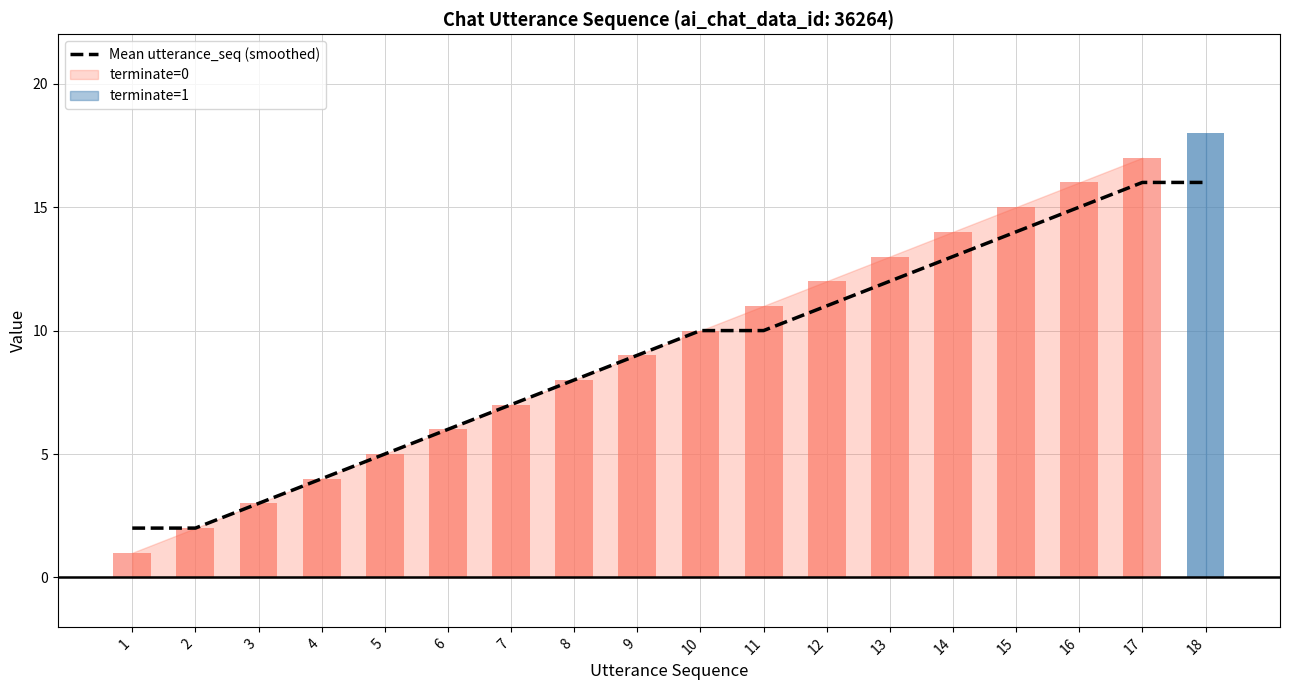

Rank the categories by value from highest to lowest.

17, 18, 16, 15, 14, 13, 12, 10, 11, 9, 8, 7, 6, 5, 4, 3, 1, 2